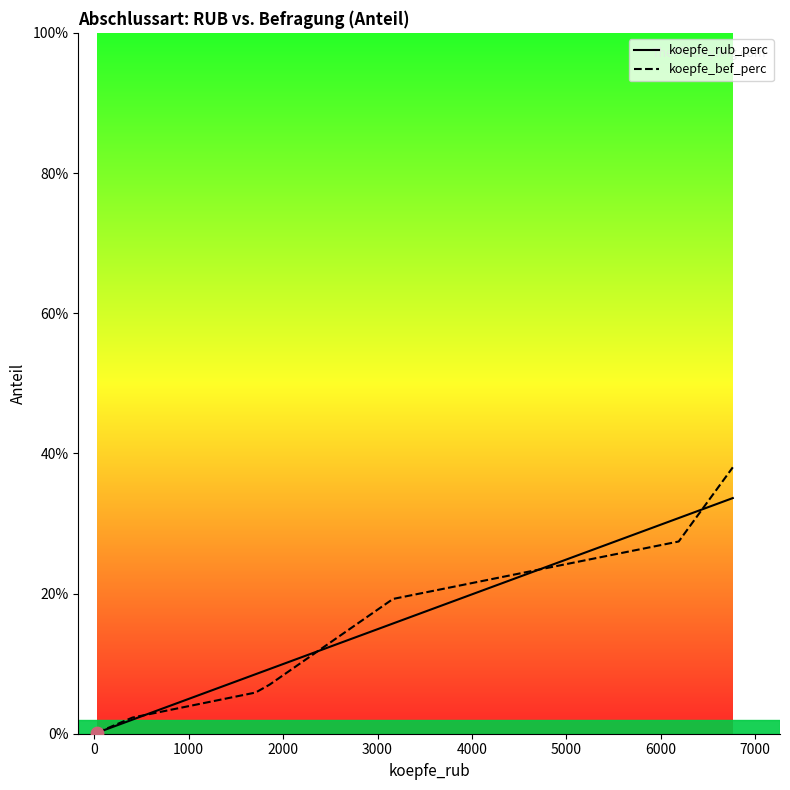

What are all the series names shown in the legend?

koepfe_rub_perc, koepfe_bef_perc